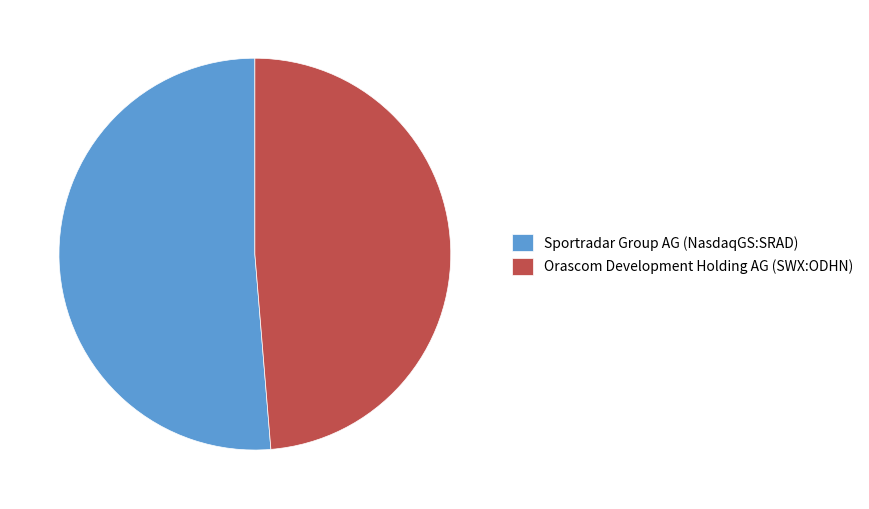

Is it true that Orascom Development Holding AG (SWX:ODHN) is 49% of the pie?

True